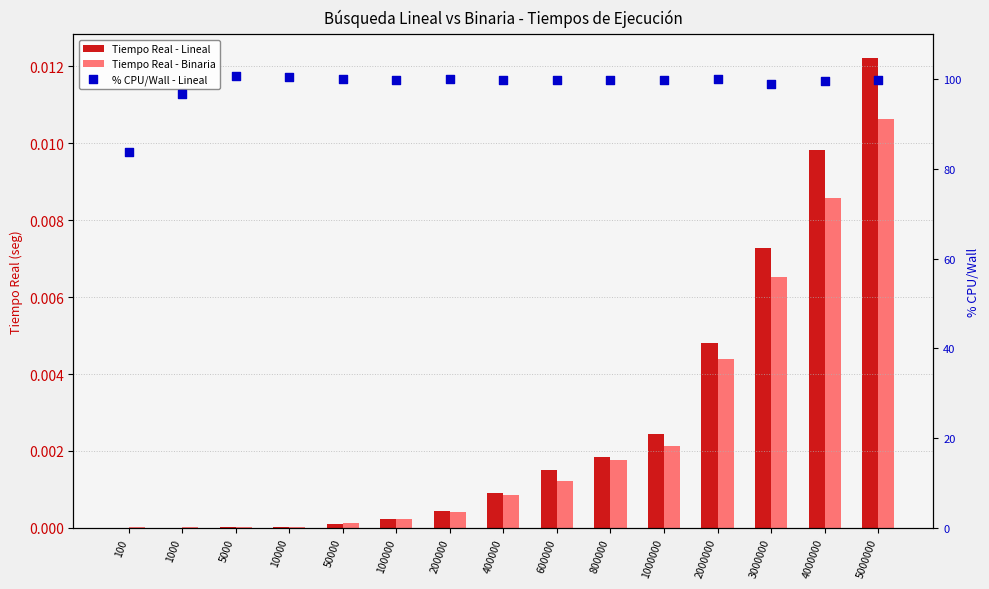

Which series has the largest Y range (max minus min)?

% CPU/Wall - Lineal